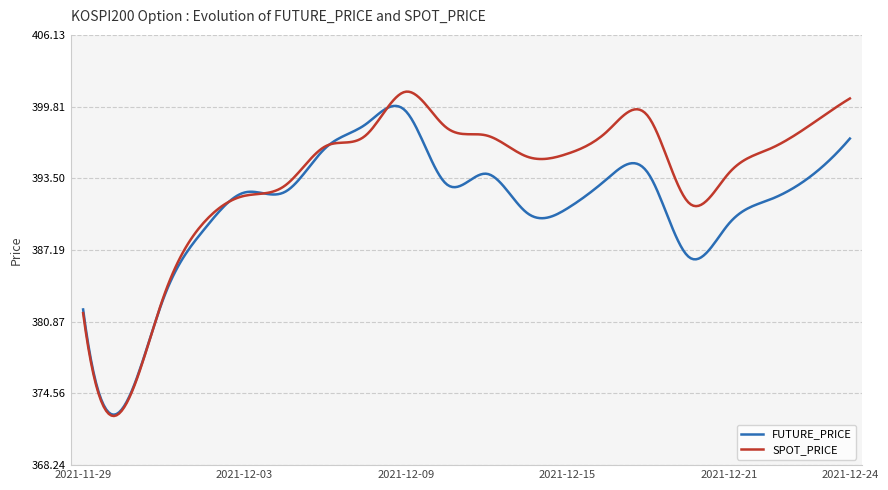

Which series has the widest spread of values?

SPOT_PRICE